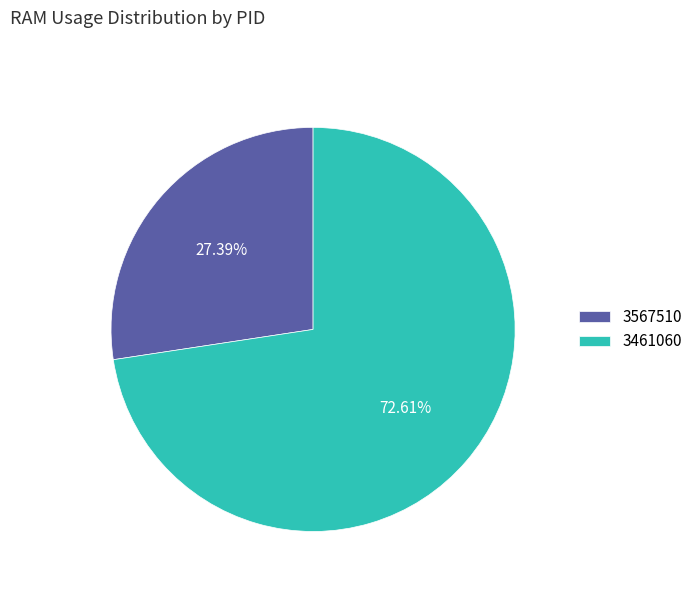

To the nearest percent, what is the difference between the 3567510 and 3461060 slice percentages?

45%